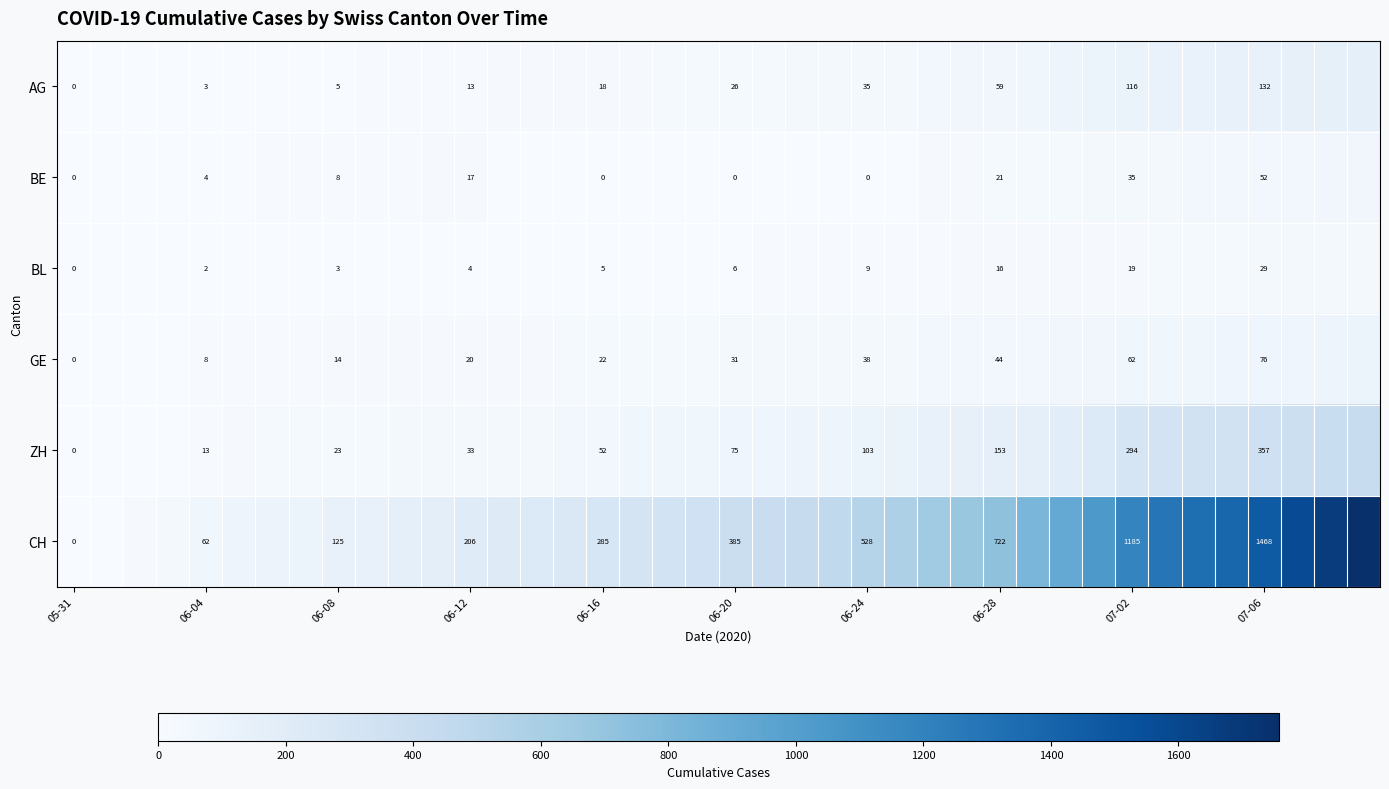

The BE series shows 21 at 06-28. True or false?

True